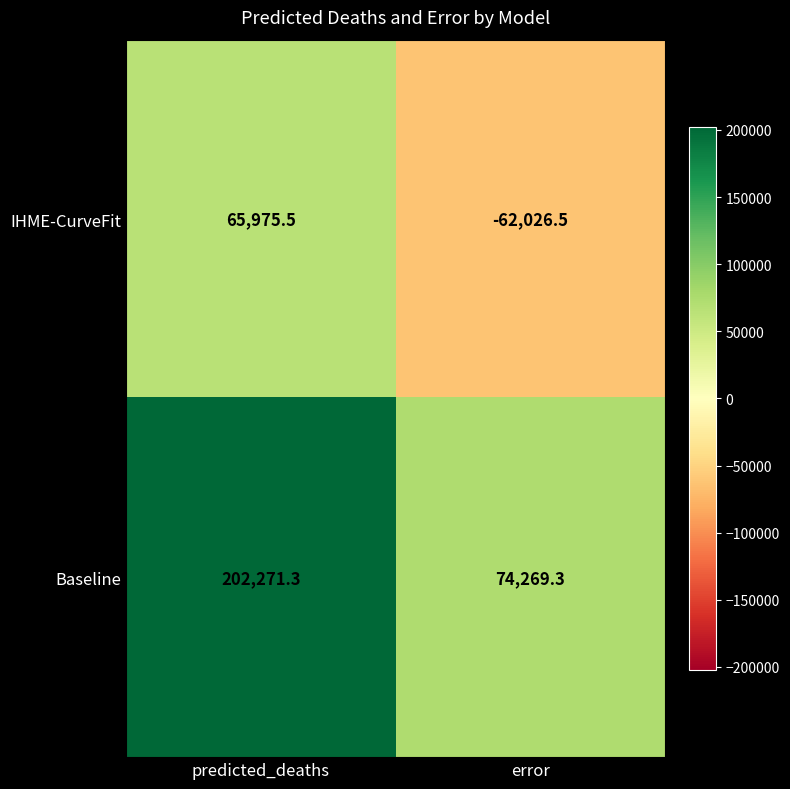

Rank the categories by Baseline value from lowest to highest.

error, predicted_deaths